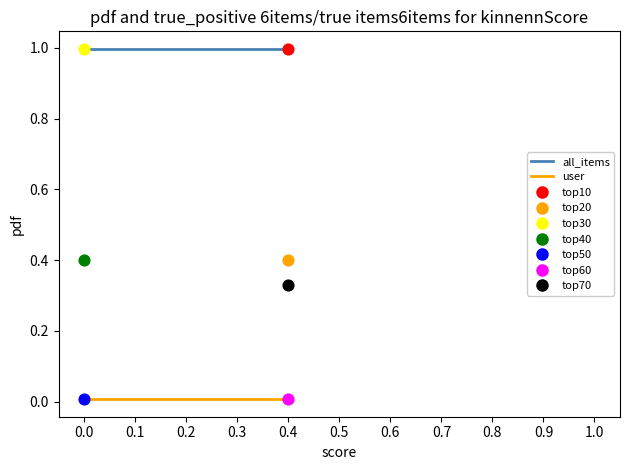

Which series has the largest total across all categories?

all_items